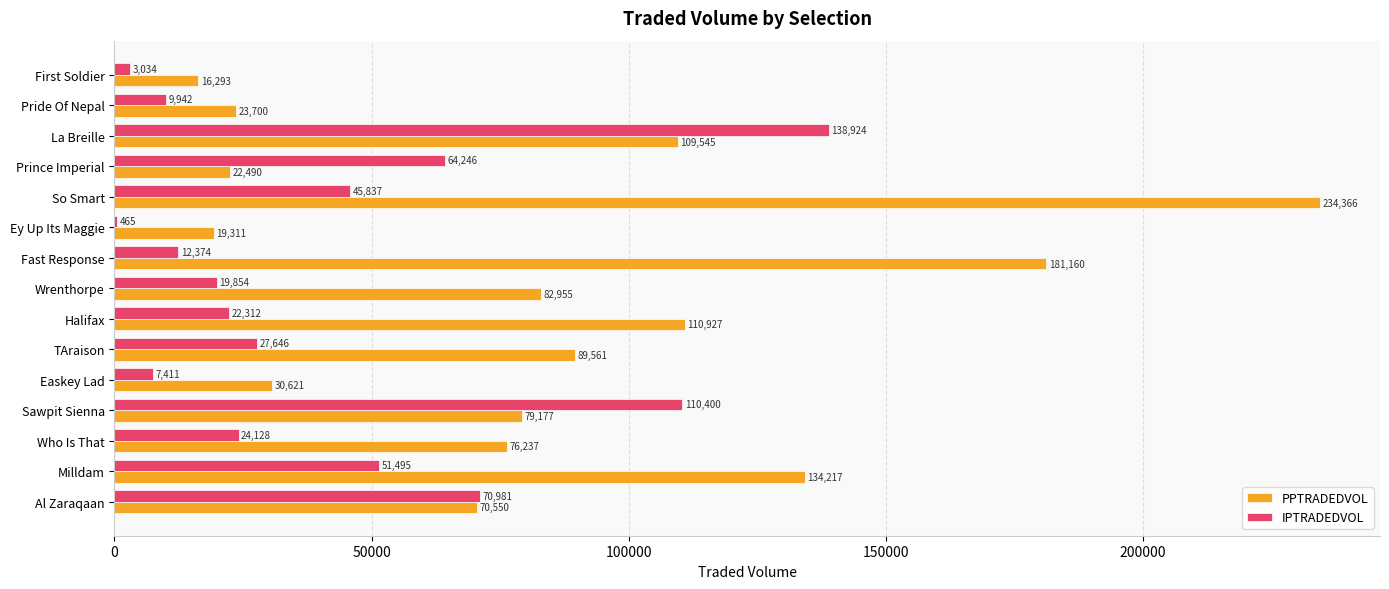

What is the greatest value displayed?

234365.7